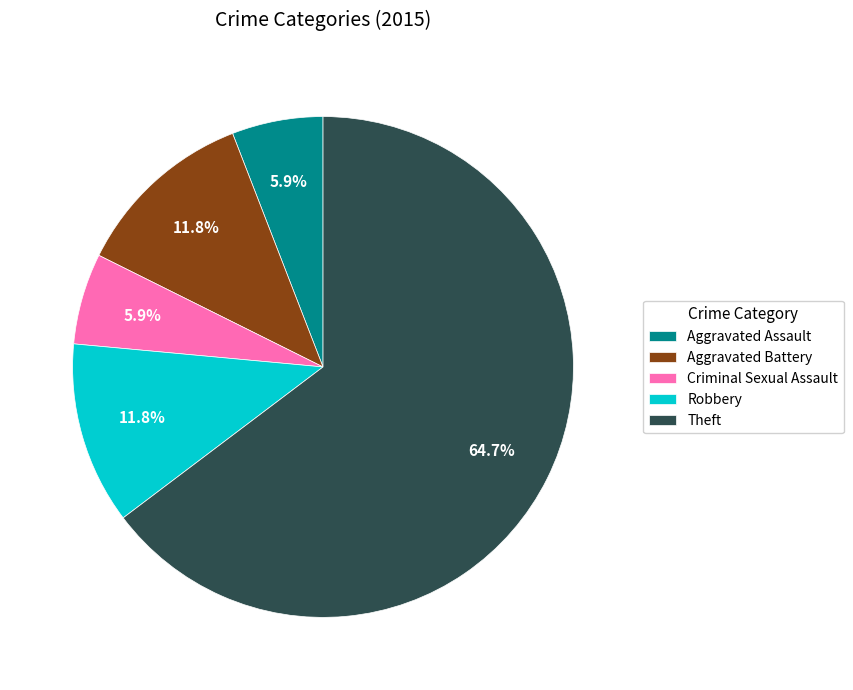

True or false: Aggravated Battery accounts for 12% of the total.

True